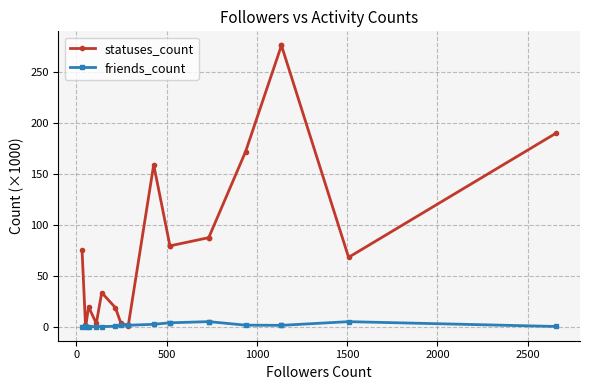

What are all the series names shown in the legend?

statuses_count, friends_count